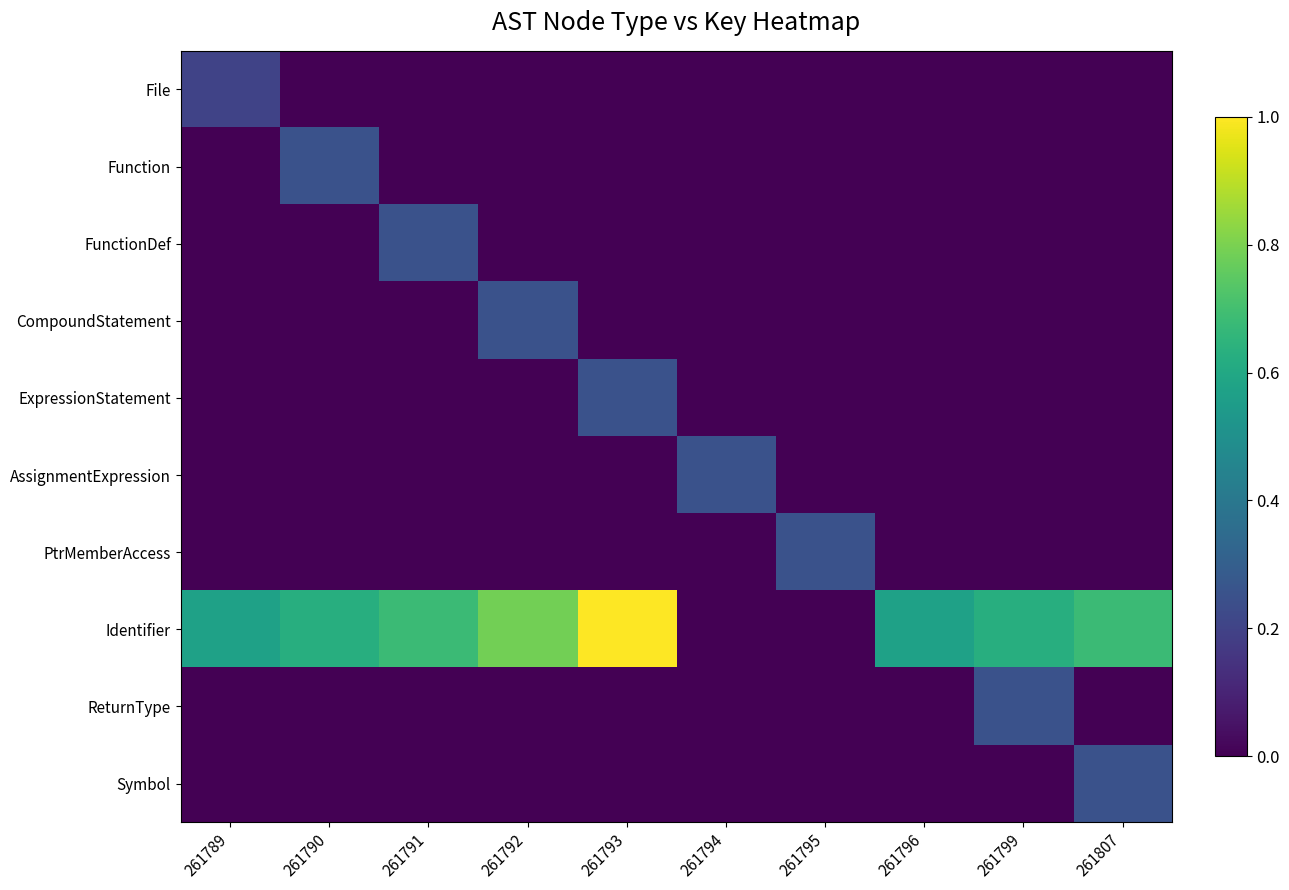

Between 261807 and 261789, which is larger?

261789